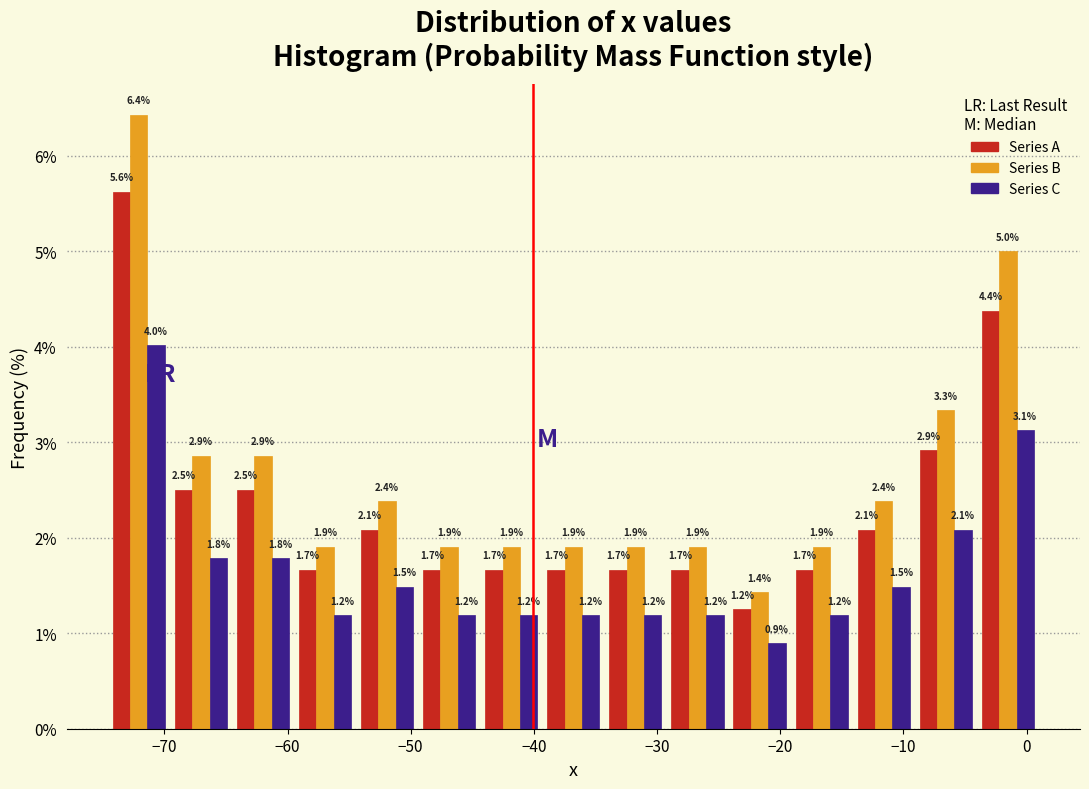

In the Series B series, which range on the x-axis has the tallest bar?

-75 to -70